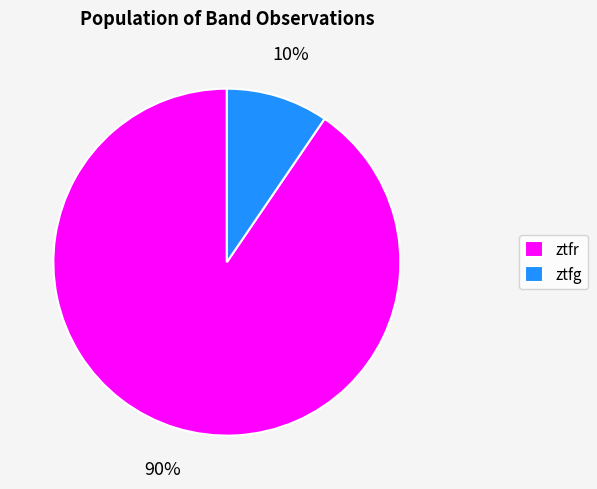

To the nearest percent, what is the combined percentage of ztfg and ztfr?

100%